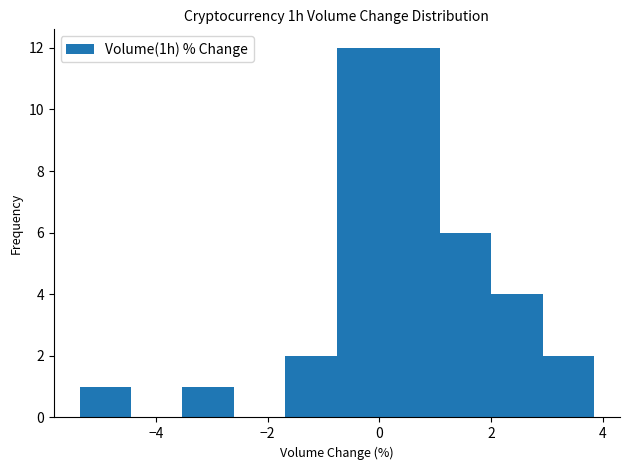

How tall is the bar that spans 3.0 to 3.8 on the x-axis? Neither the bar edges nor the heights are printed on the chart, so give them approximately, as read against the axes.

2